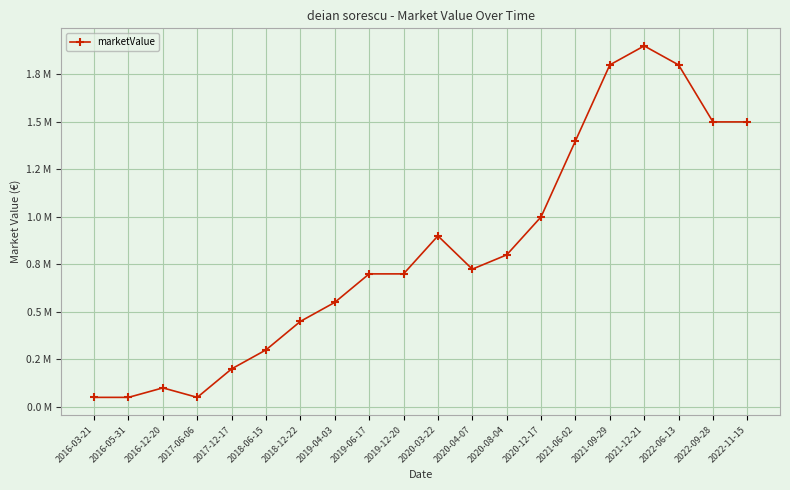

Between 2018-12-22 and 2016-05-31, which is larger?

2018-12-22